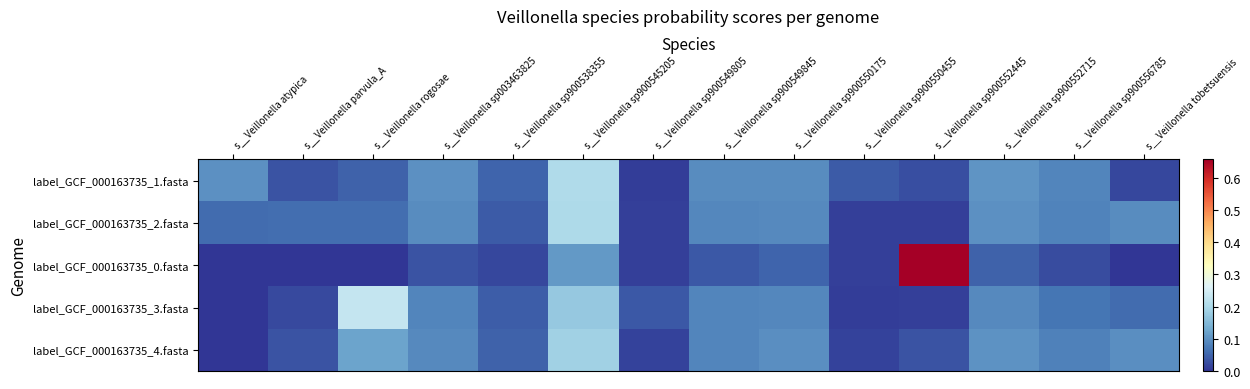

How many data points does each series have?

14